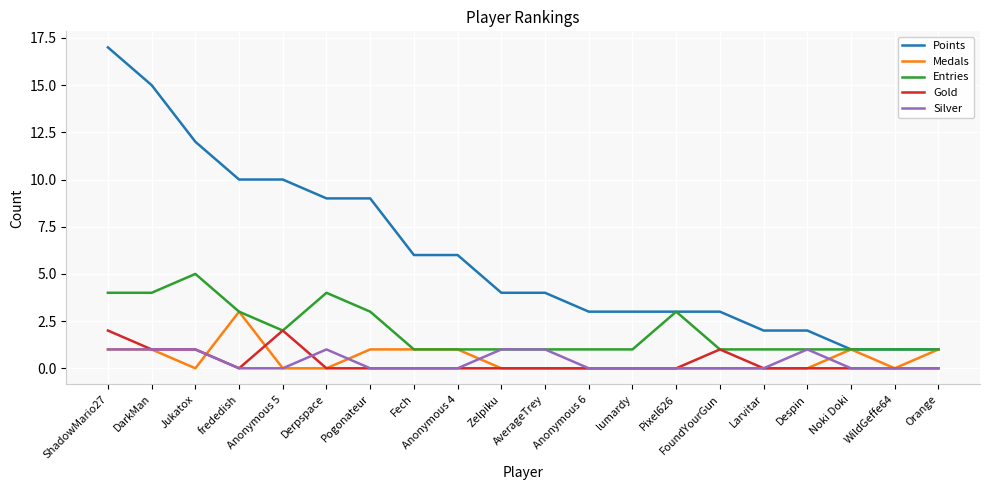

True or false: Entries has a value of 4 at Pixel626.

False